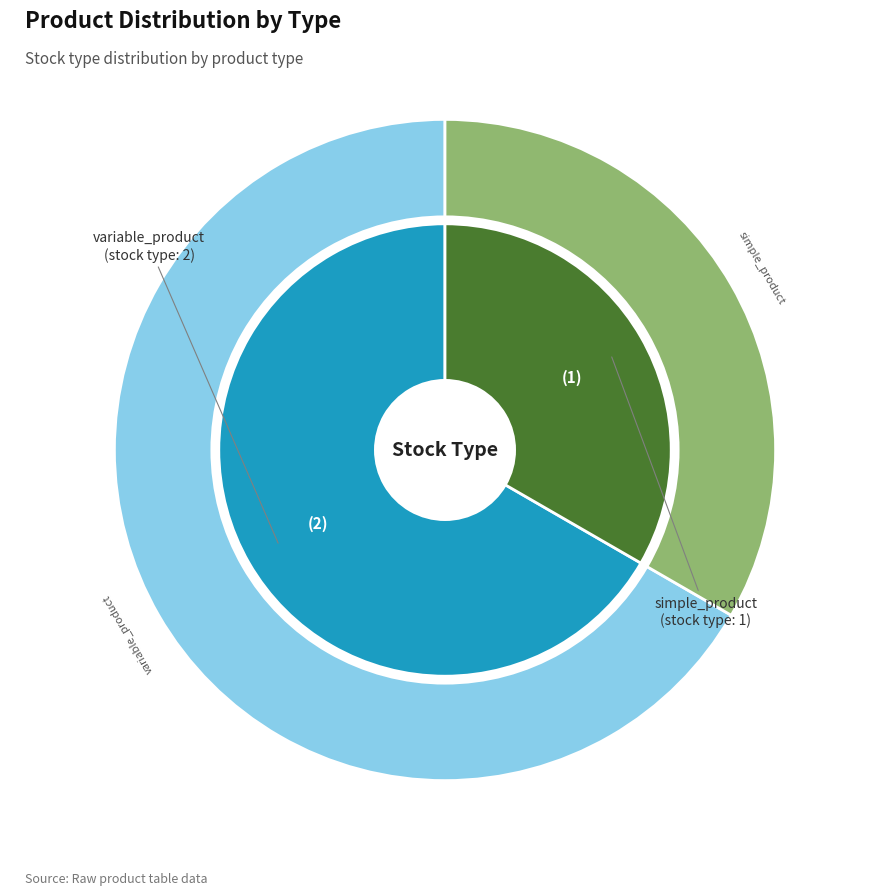

Which slice represents more than half of the pie?

variable_product